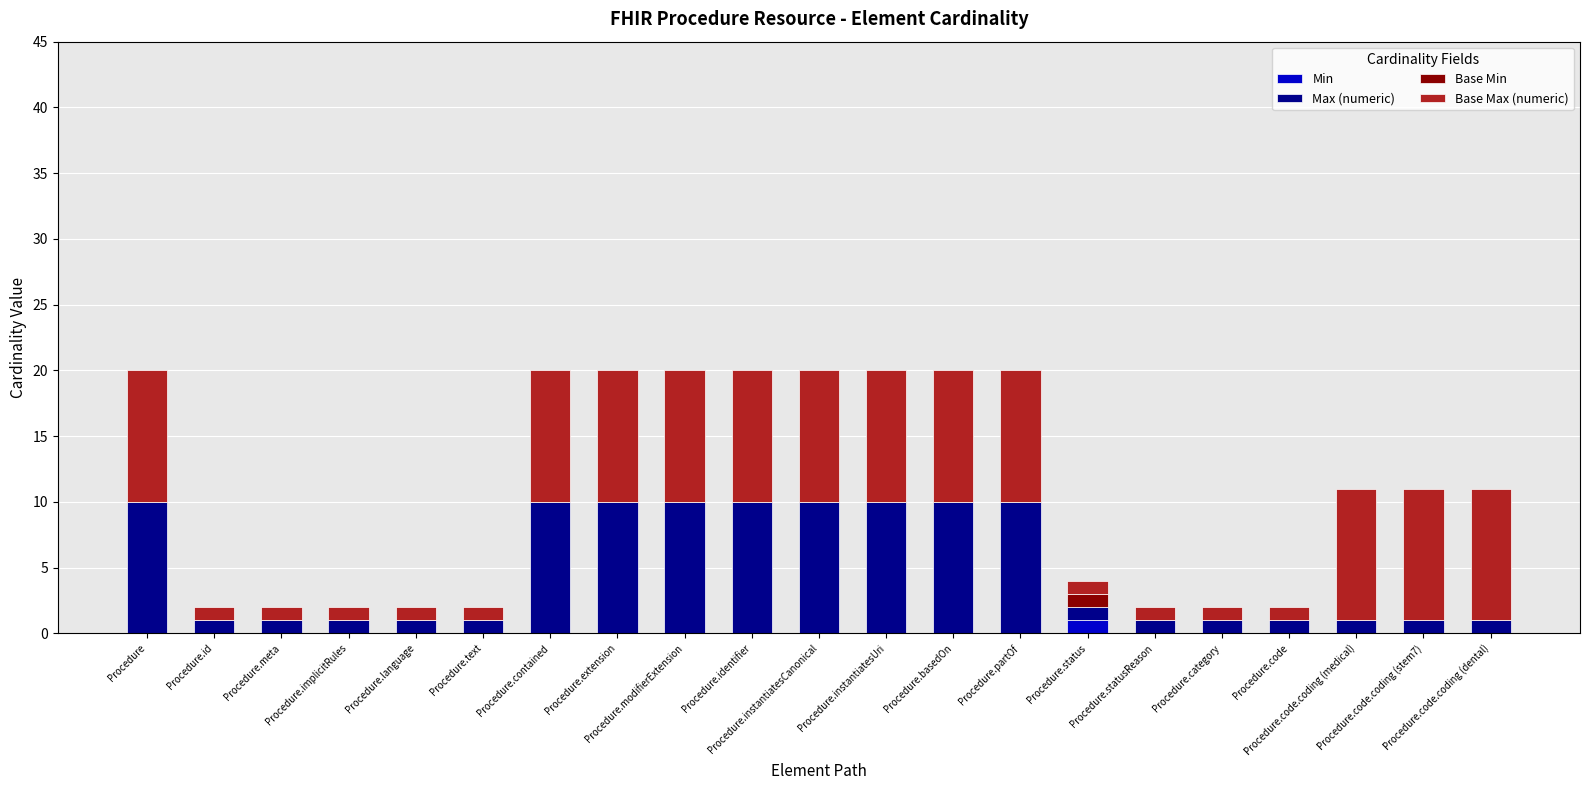

Are the bars horizontal?

No